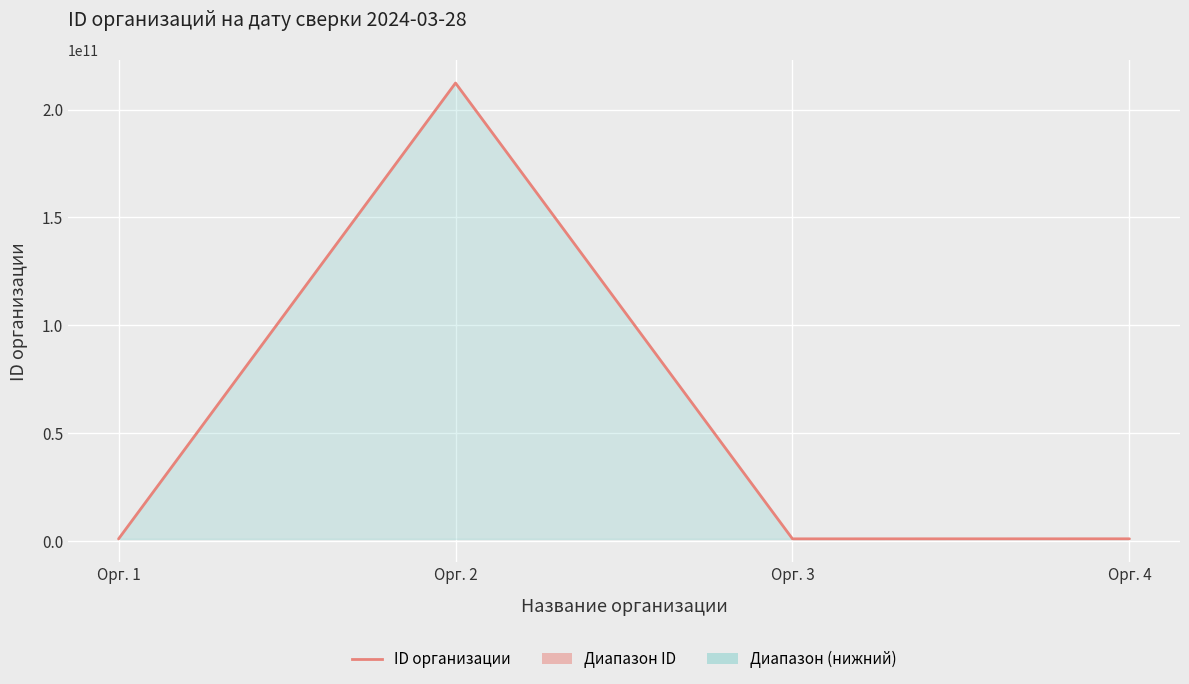

How many data points are above 1073552481?

1